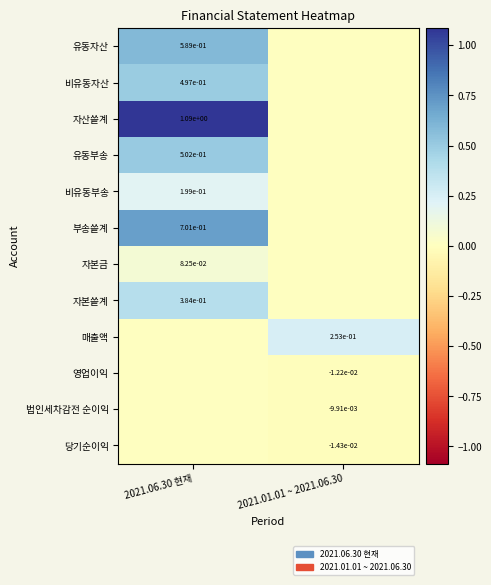

At which category is the sum across all series the highest?

2021.06.30 현재